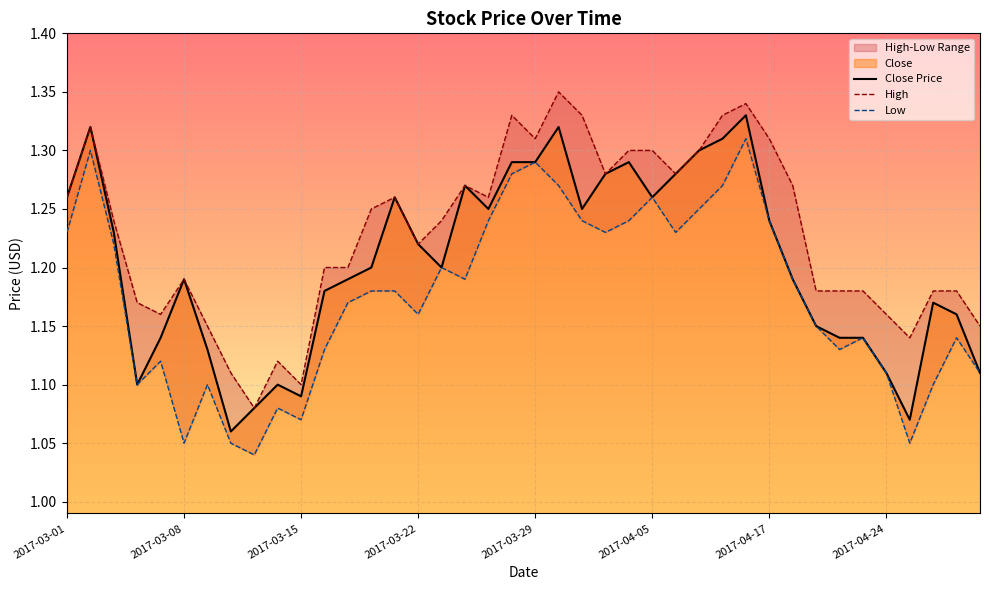

List the series in order of their peak value, lowest first.

Low, Close Price, High